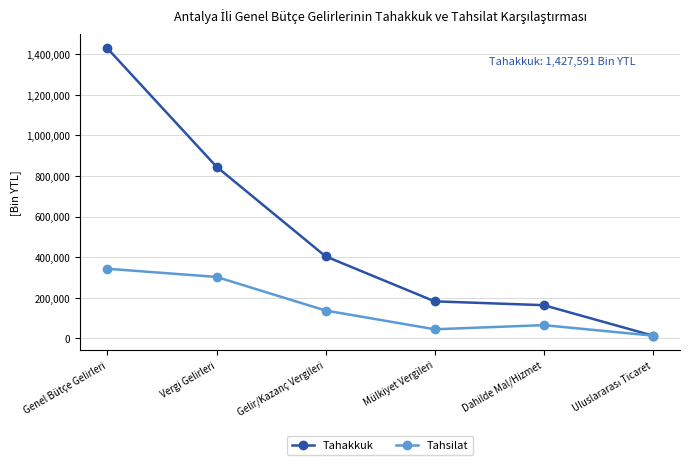

What is the sum of the Tahsilat values at Gelir/Kazanç Vergileri and Vergi Gelirleri?

440669